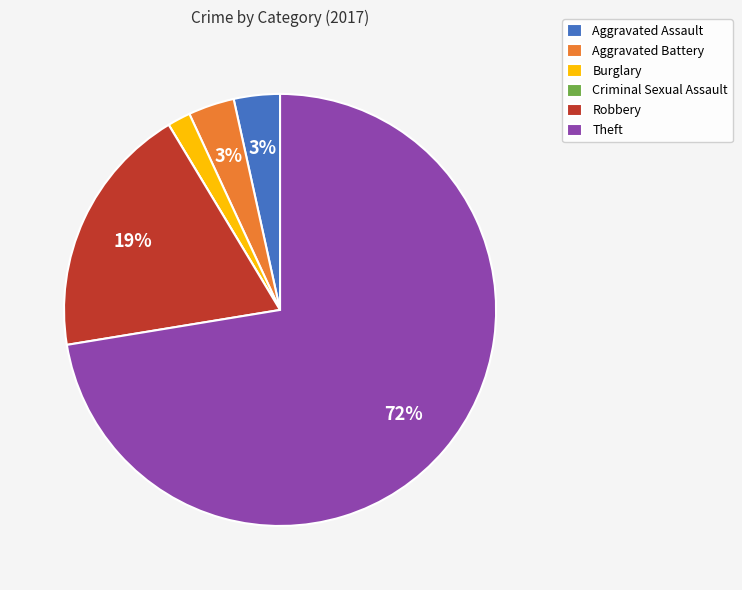

Is the sum of Aggravated Battery and Burglary greater than half?

No